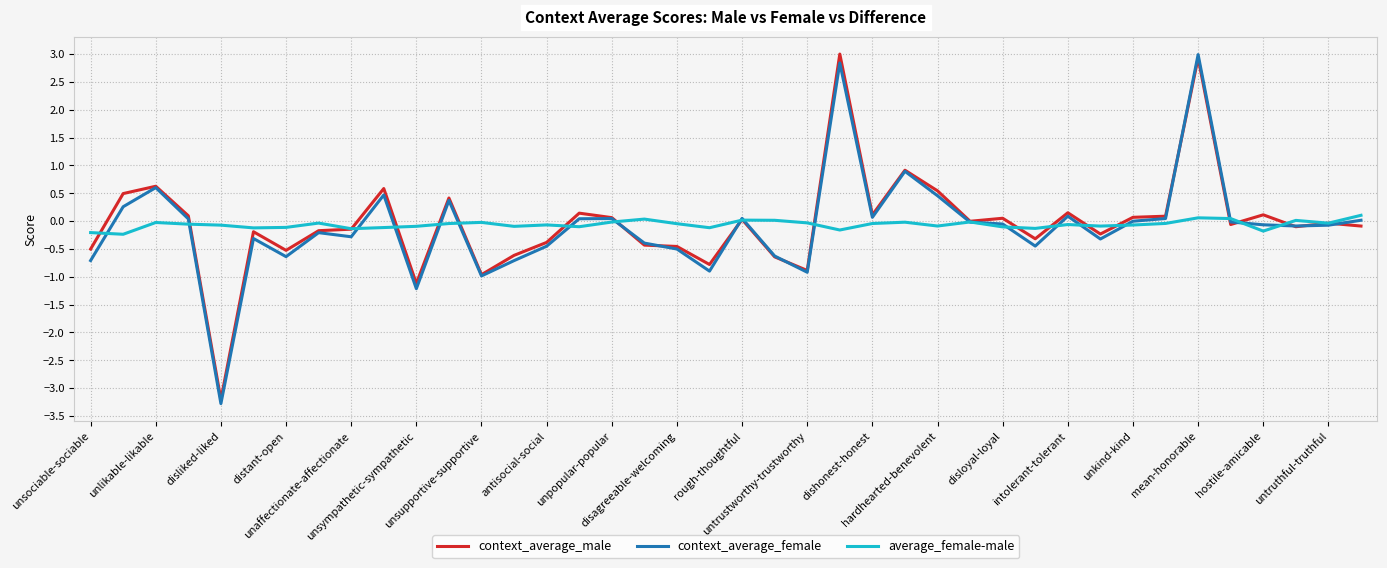

Which series has the widest spread of values?

context_average_female